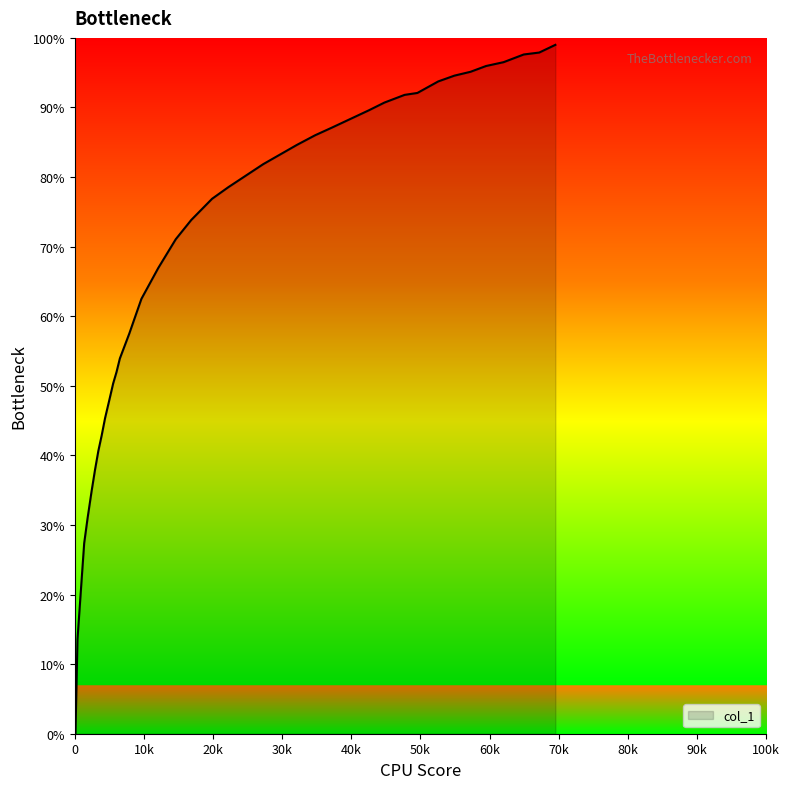

How many lines are shown in the chart?

1